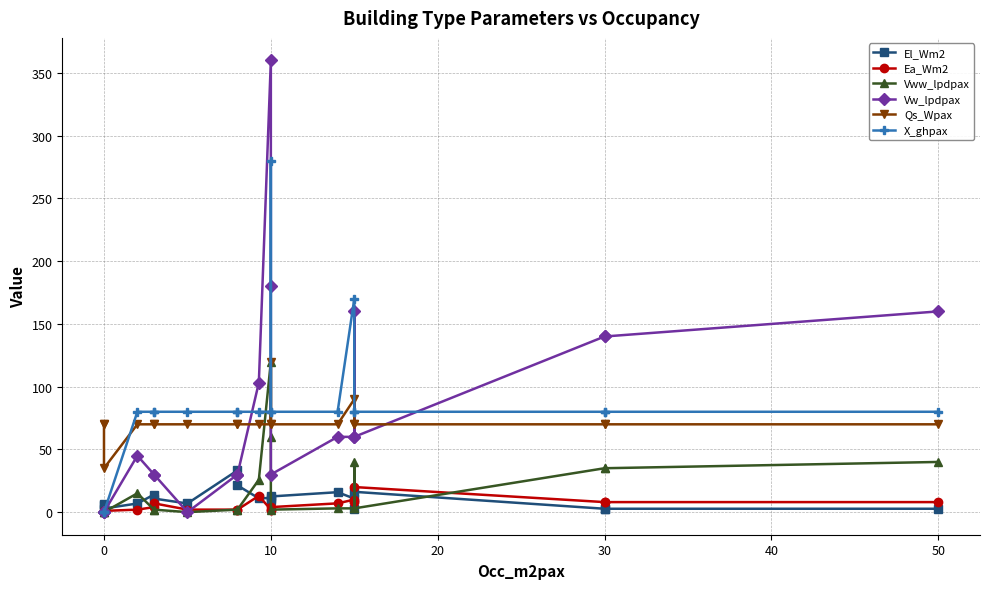

What is the sum of the Qs_Wpax values at 50 and 10?

140.0